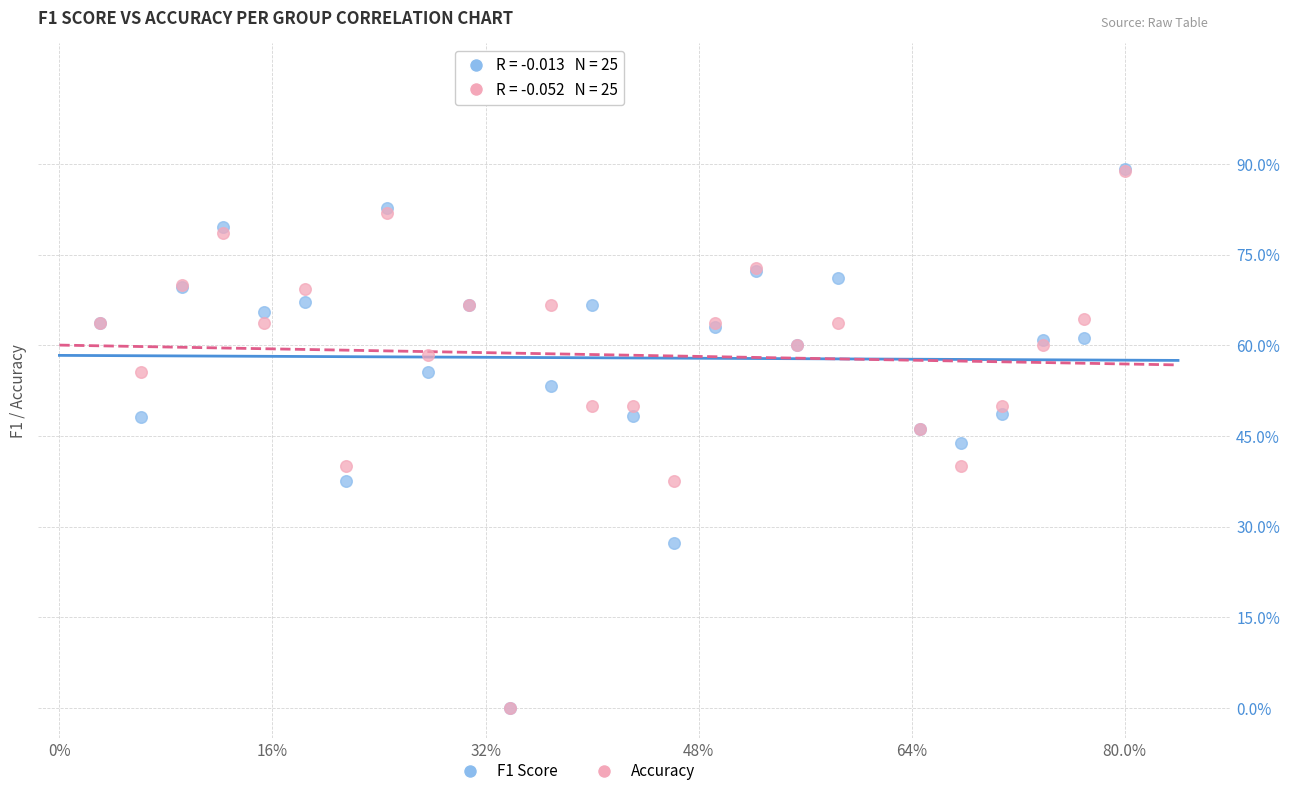

Which series has the largest Y range (max minus min)?

F1 Score